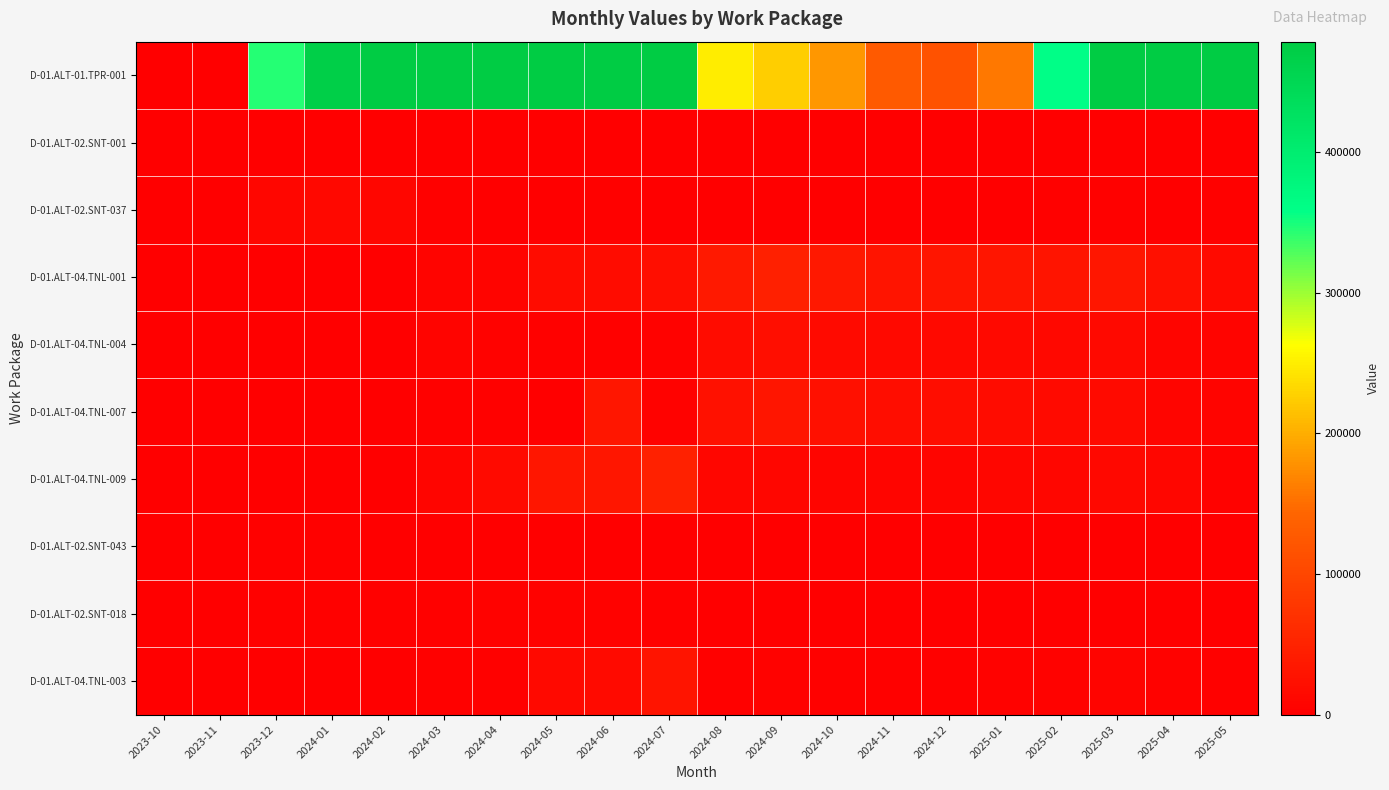

Which category has the lowest value across all series?

2023-10